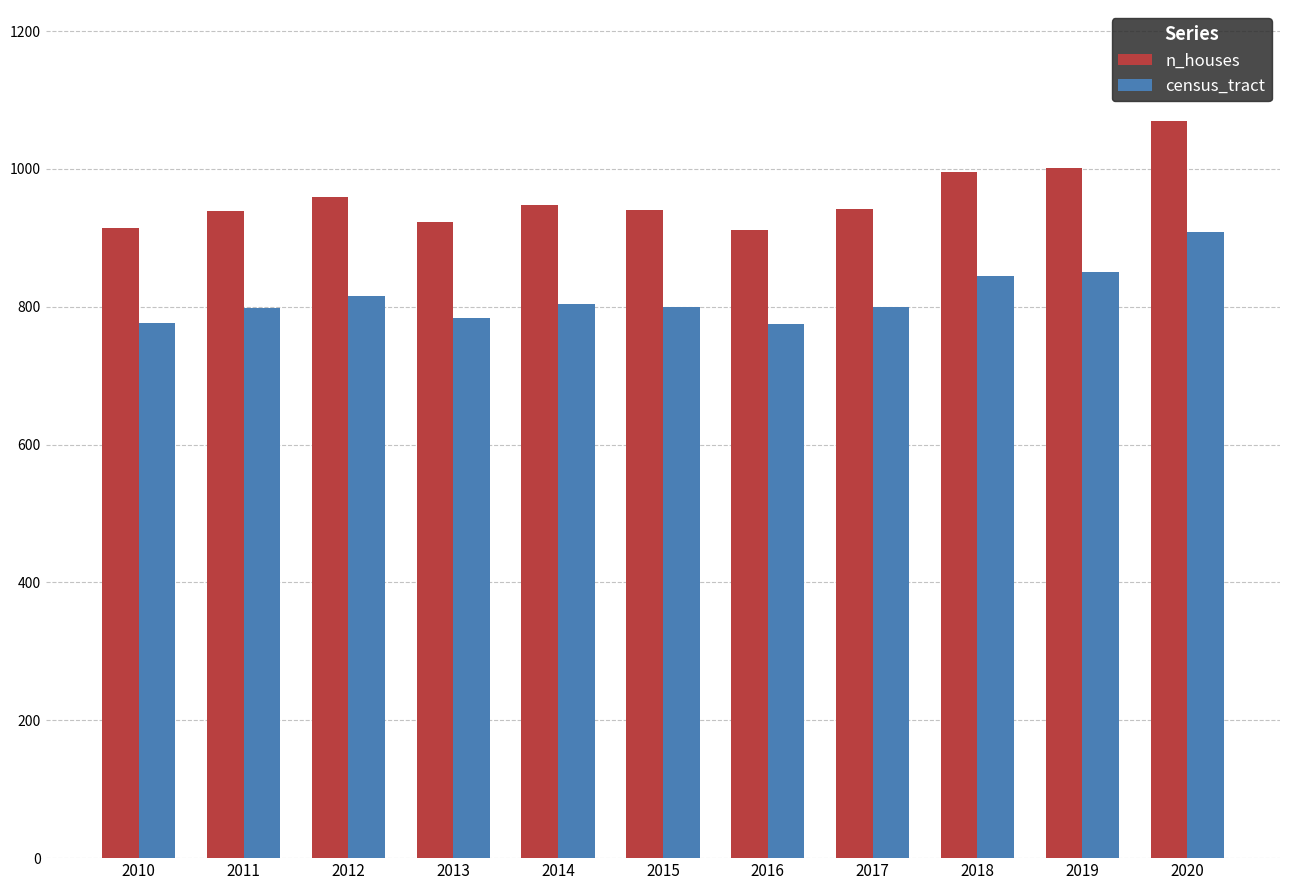

What is the smallest value displayed?

775